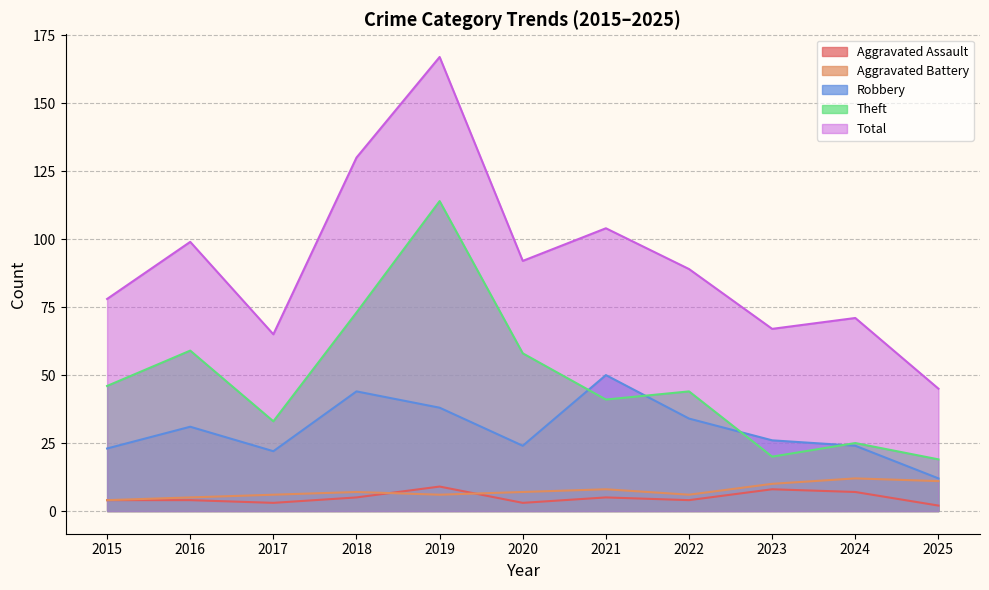

How many data points in Aggravated Battery are above 7?

4